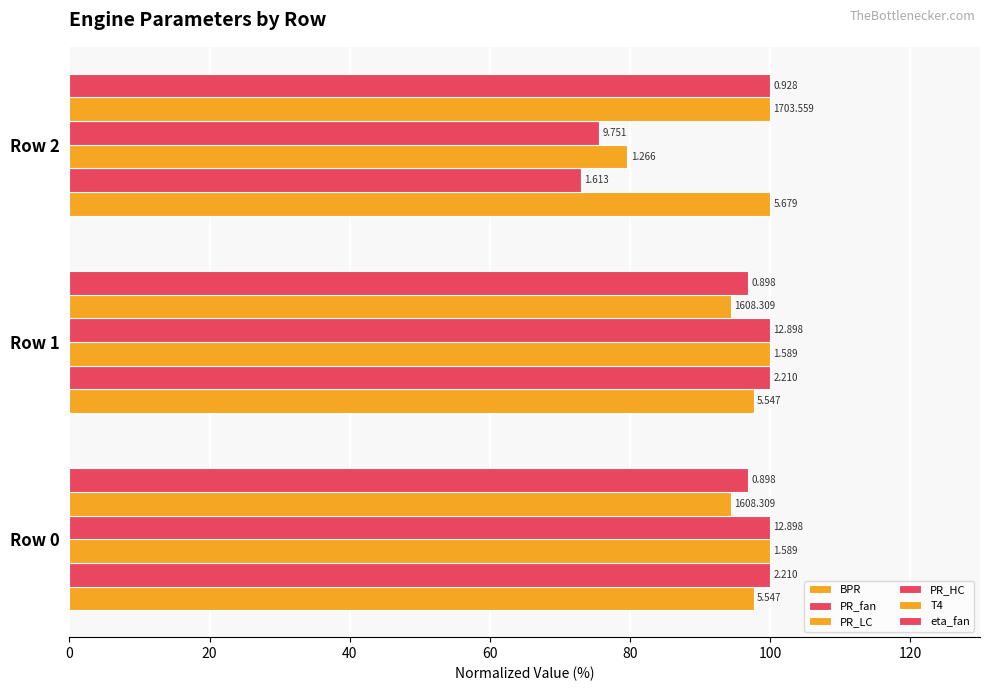

List the series in order of their peak value, lowest first.

BPR, PR_fan, PR_LC, PR_HC, T4, eta_fan